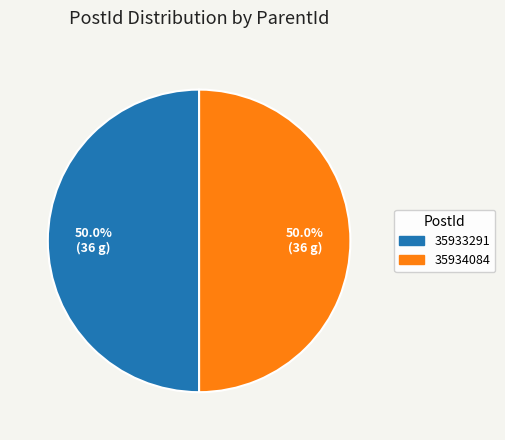

What is the ratio of the value at 35934084 to the value at 35933291?

1.0